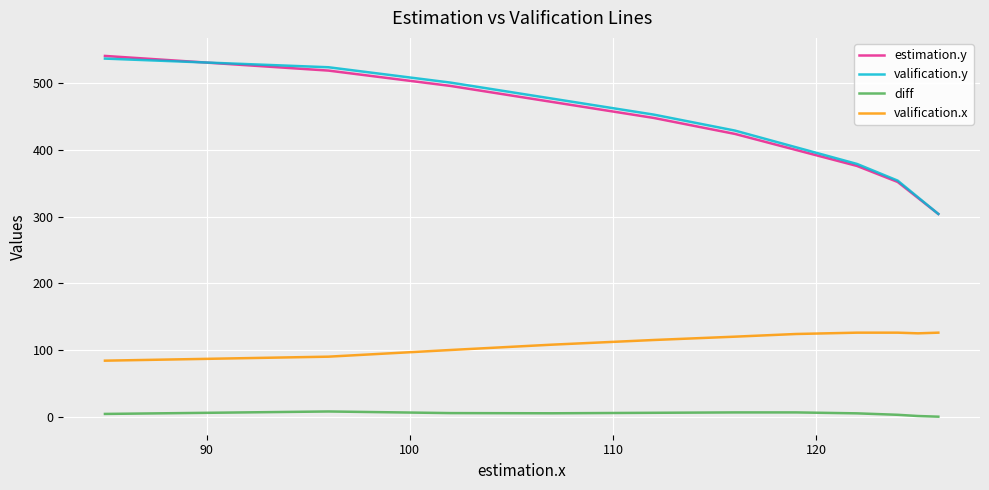

List the series in order of their peak value, highest first.

estimation.y, valification.y, valification.x, diff